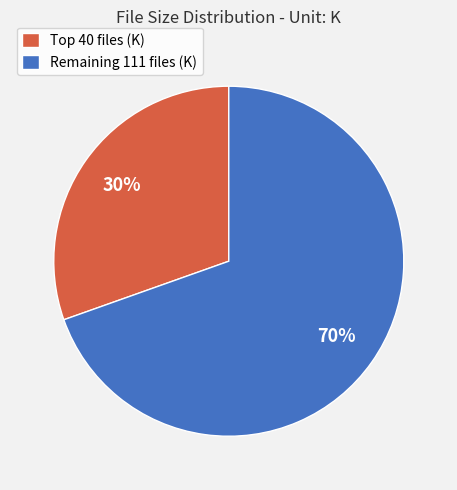

Is there a majority slice in this chart?

Yes